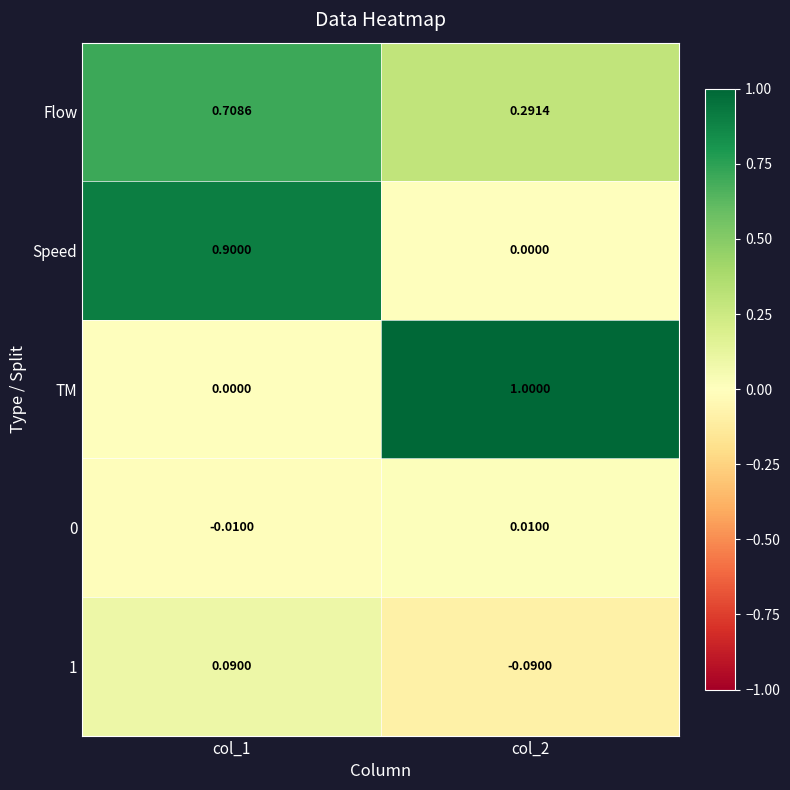

Which series has the widest spread of values?

TM